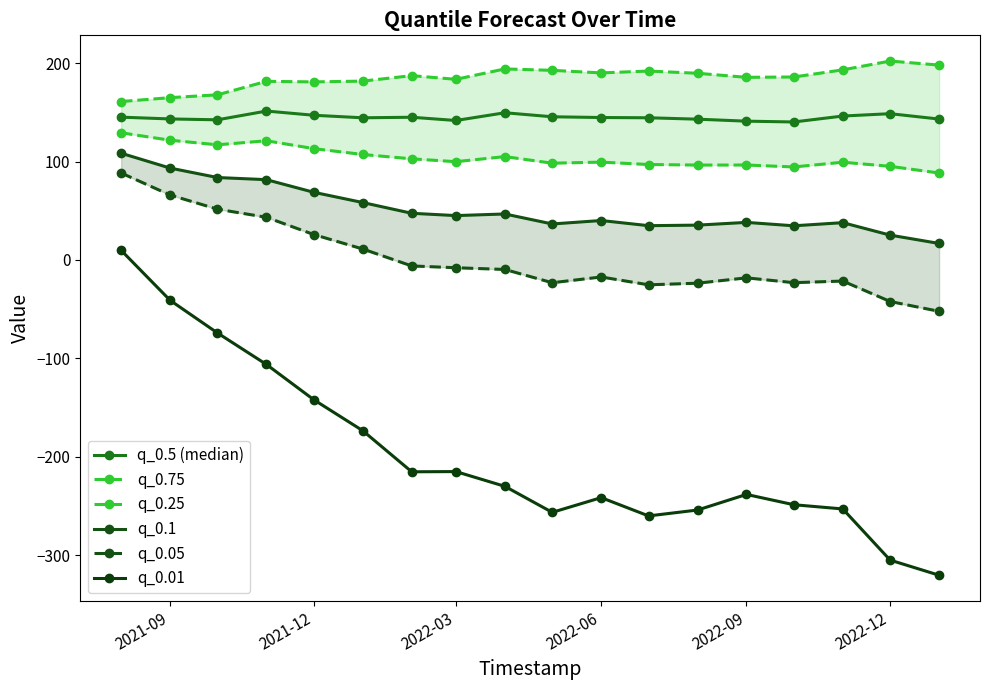

True or false: q_0.5 (median) has more than 2 points higher than both neighbors.

True